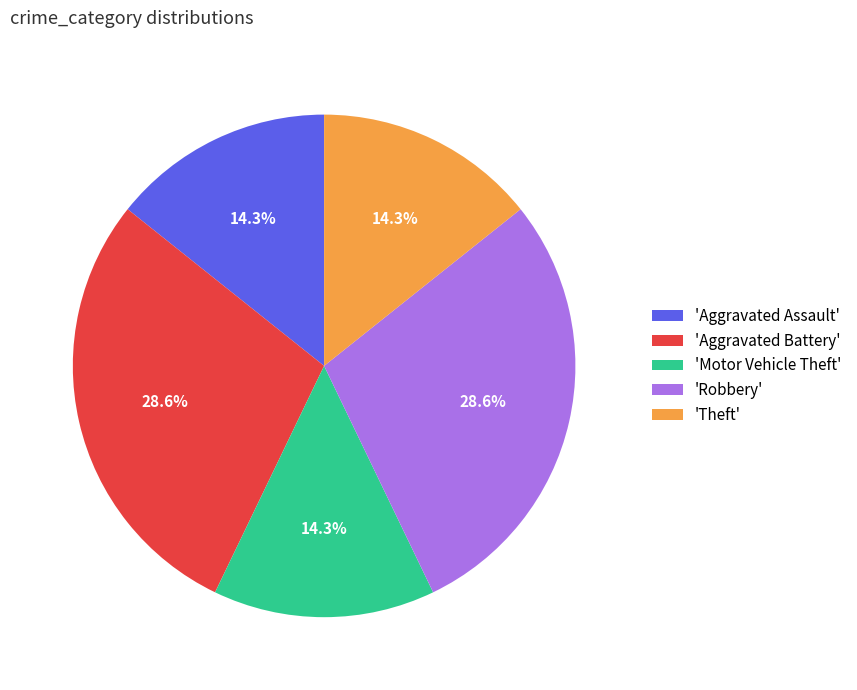

How many slices are in this pie chart?

5